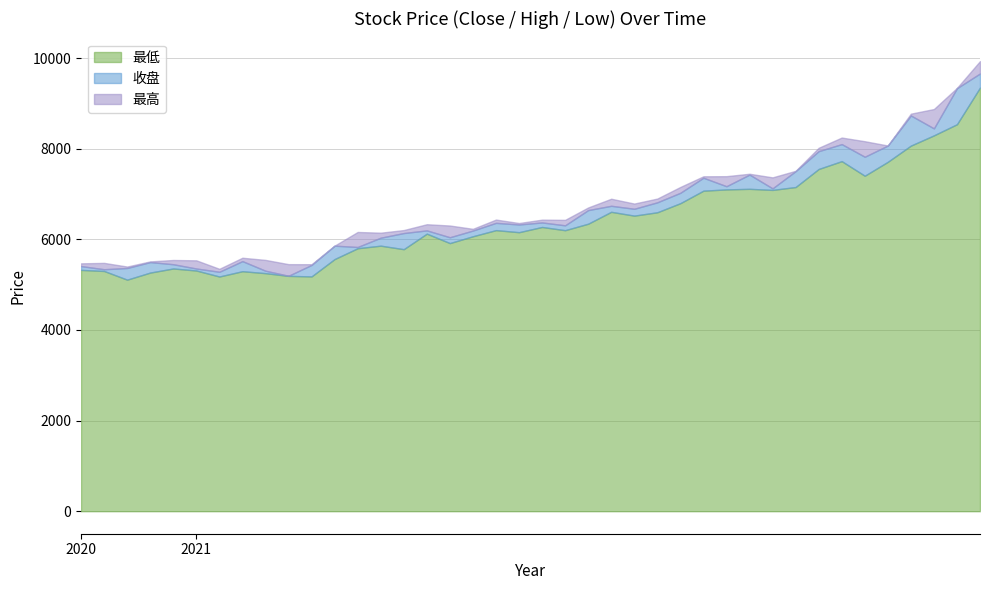

The value of 最高 at 2021-01-29 is 1548.7. True or false?

False